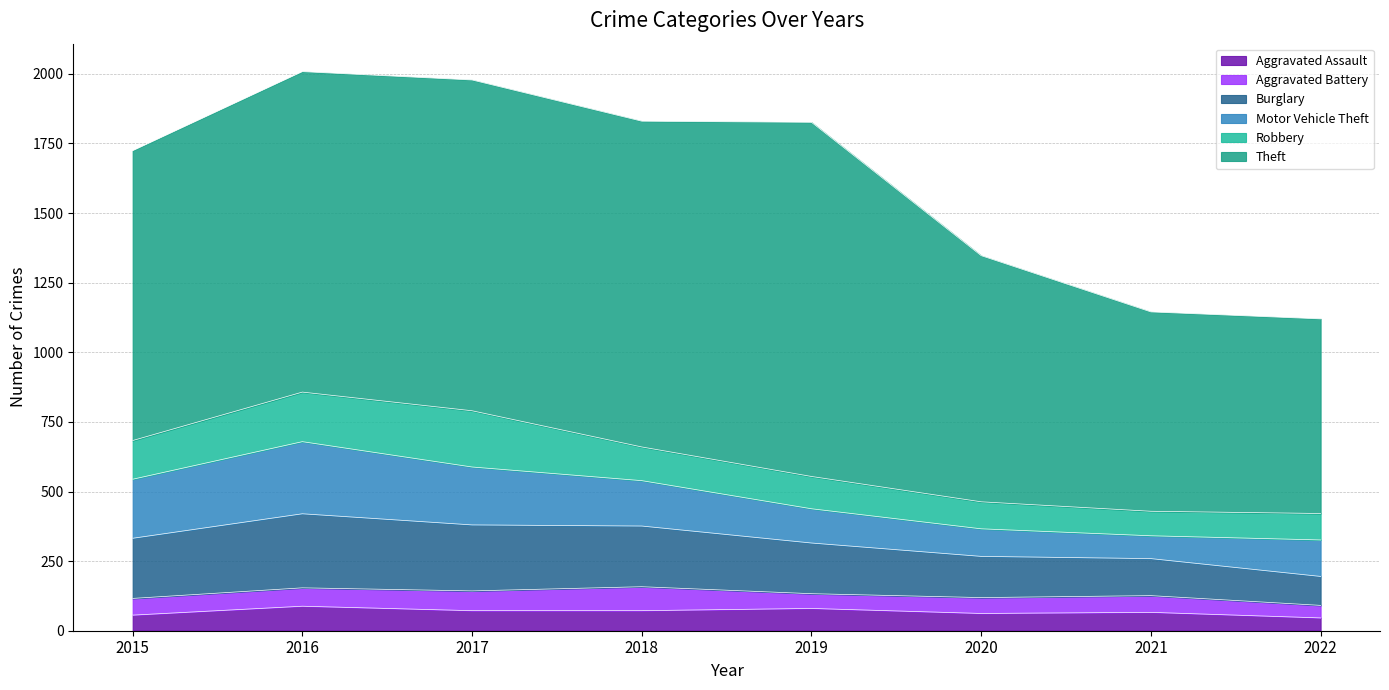

What is the difference between the maximum and minimum values in the Aggravated Battery series?

41